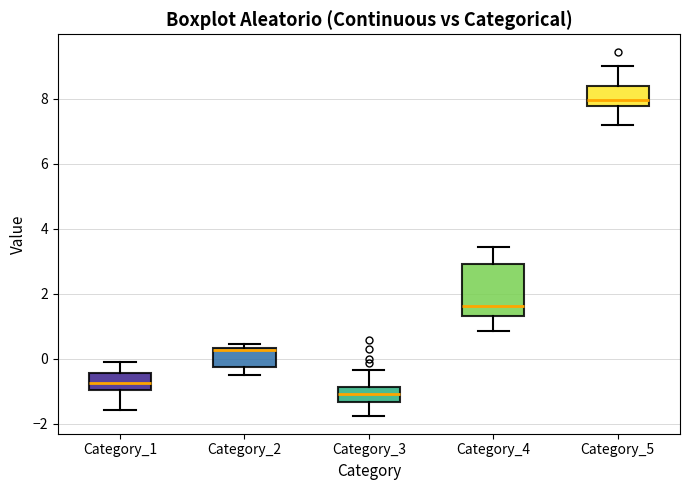

Which box has the lowest median line?

Category_3